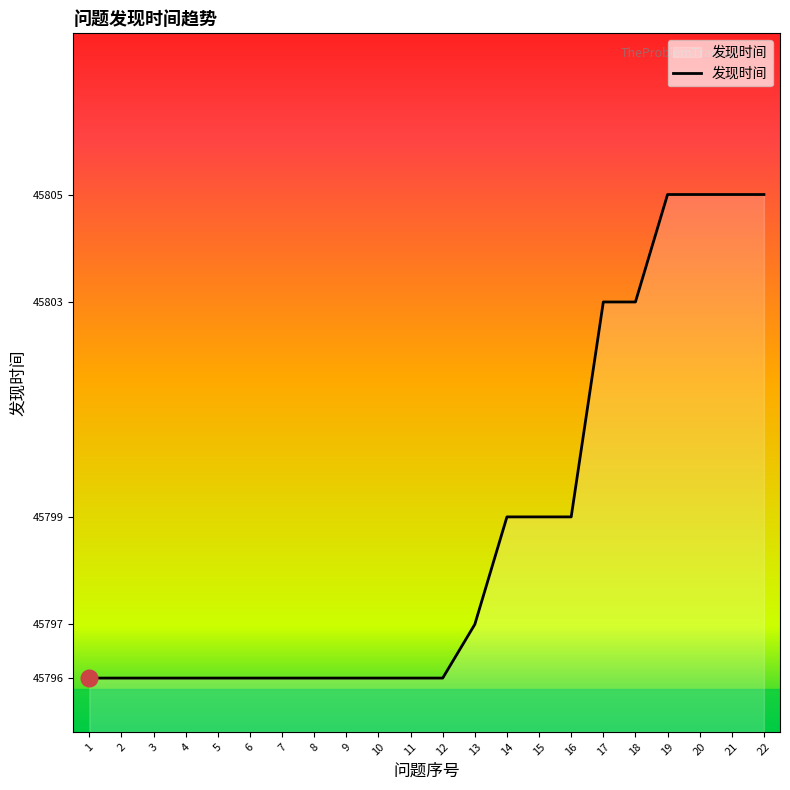

What is the smallest value displayed?

45796